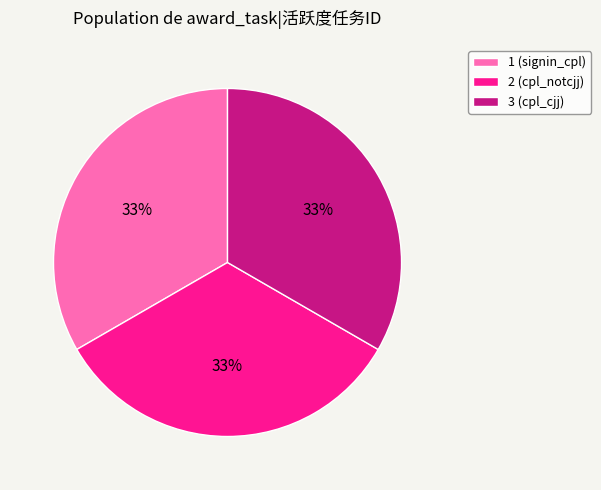

Approximately how many times larger is the value at 3 (cpl_cjj) compared to 1 (signin_cpl)?

1.0